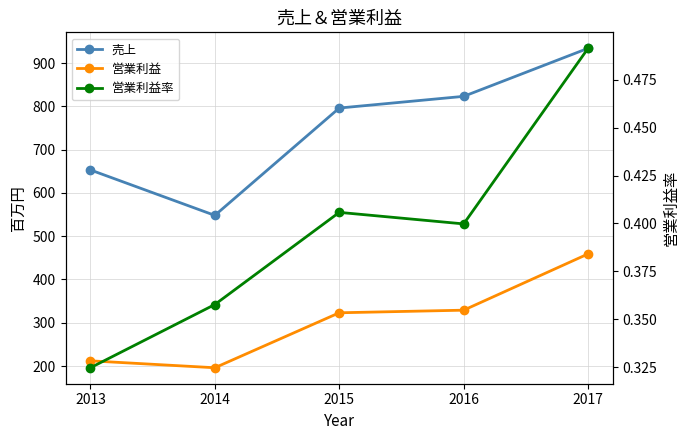

What is the highest value of the 売上 series?

934.0